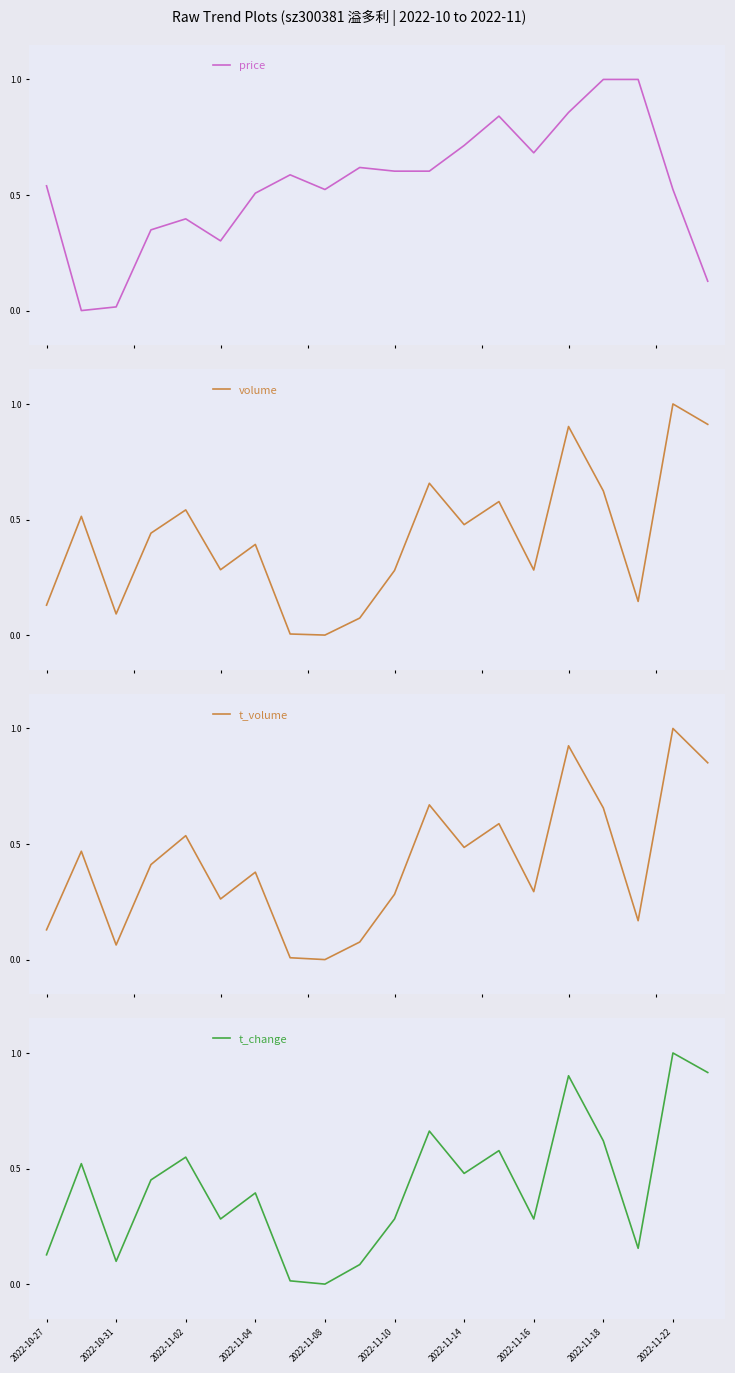

The value of t_change at 2022-11-18 is 0.4. True or false?

False